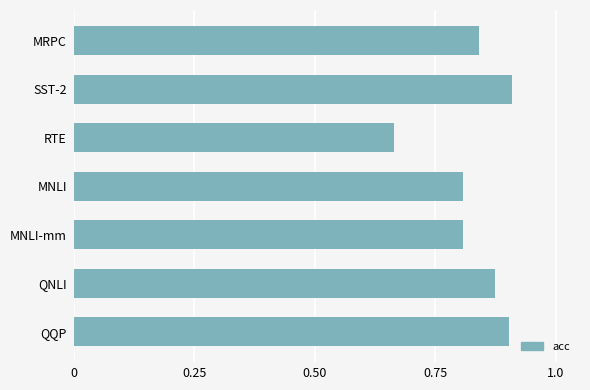

True or false: the data shows 1.4 at MNLI-mm.

False